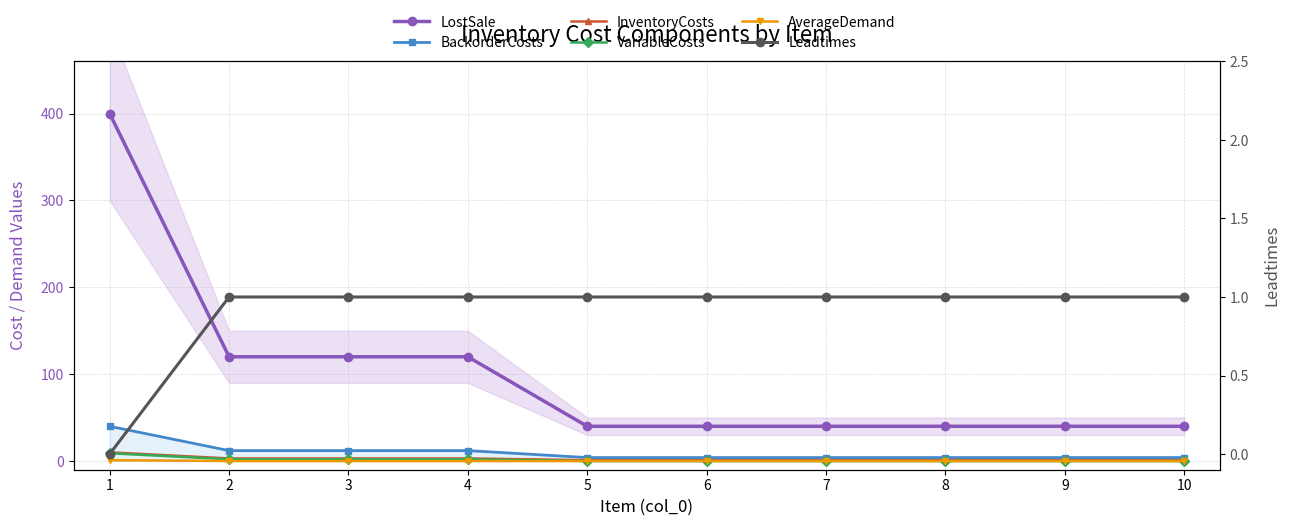

Reading left to right, transcribe all the data shown in this chart.

LostSale: 400	120	120	120	40	40	40	40	40	40
BackorderCosts: 40	12	12	12	4	4	4	4	4	4
InventoryCosts: 10	3	3	3	1	1	1	1	1	1
VariableCosts: 9	2	2	2	0	0	0	0	0	0
AverageDemand: 1	0	0	0	0	0	0	0	0	0
Leadtimes: 0	1	1	1	1	1	1	1	1	1